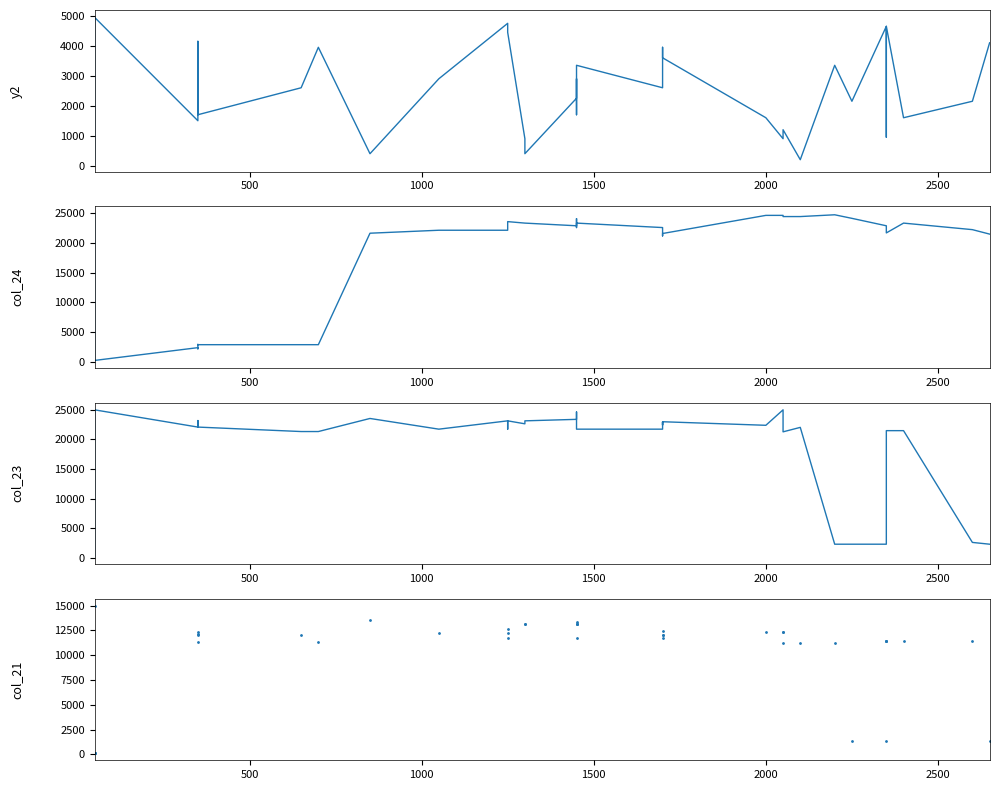

Which series has the largest range (max minus min)?

col_24